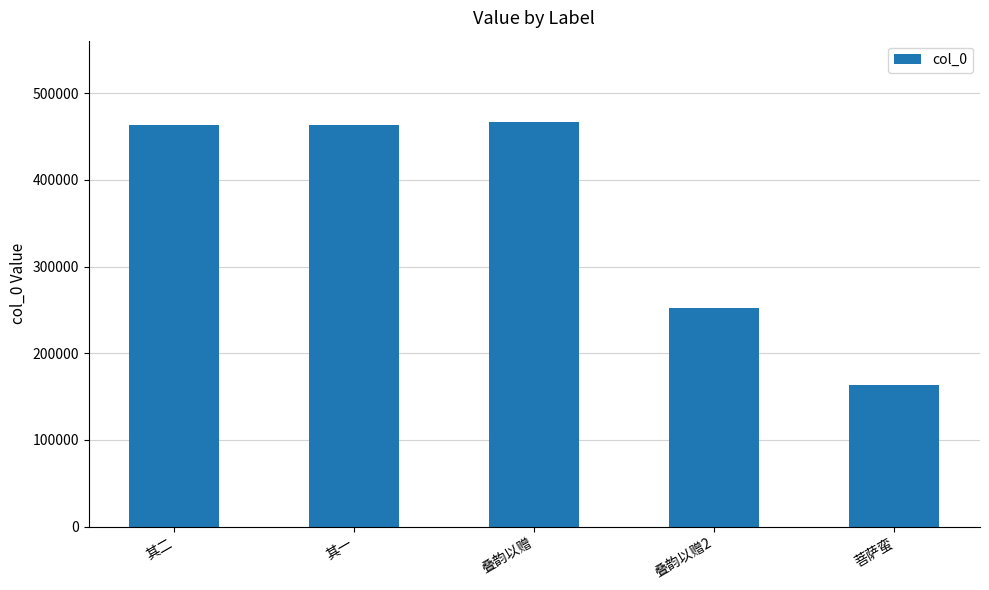

What is the minimum value shown in the chart?

162929